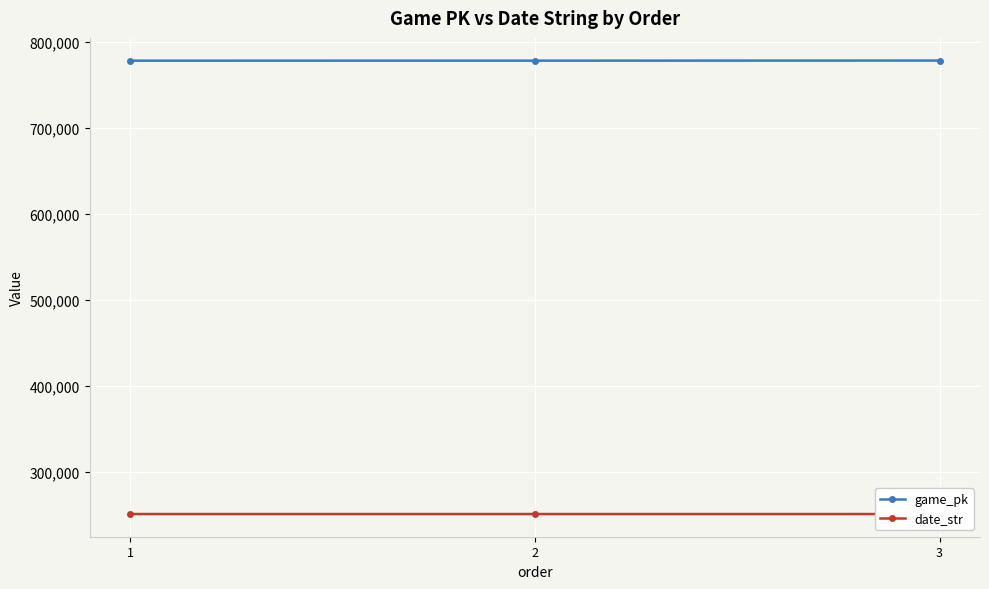

Which series has the largest total across all categories?

game_pk